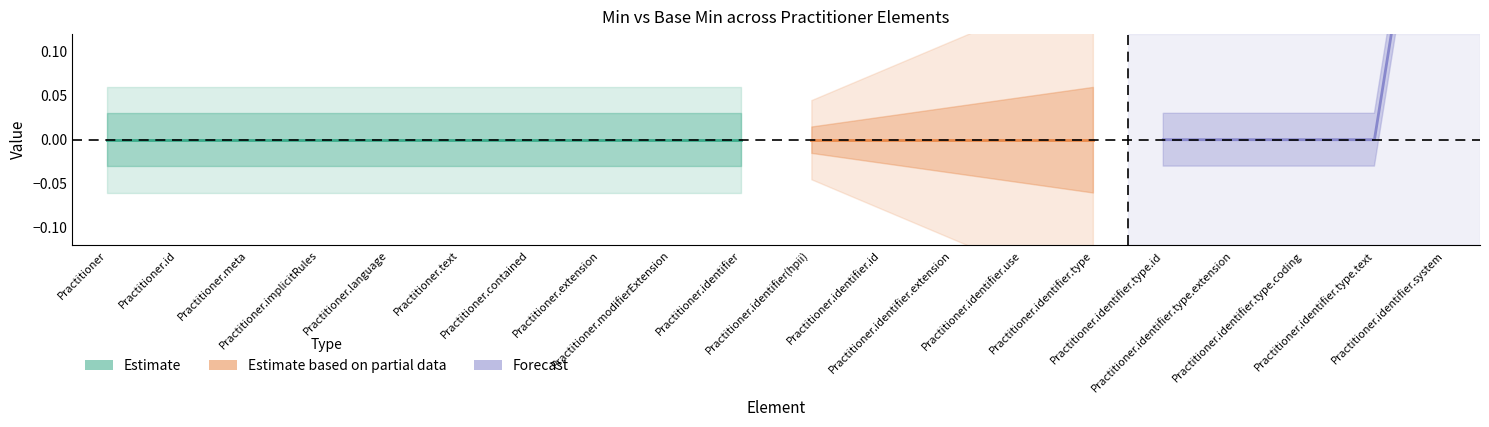

Reading left to right, extract all data points from this chart.

Min: 0	0	0	0	0	0	0	0	0	0	0	0	0	0	0	0	0	0	0	1
Base Min: 0	0	0	0	0	0	0	0	0	0	0	0	0	0	0	0	0	0	0	0